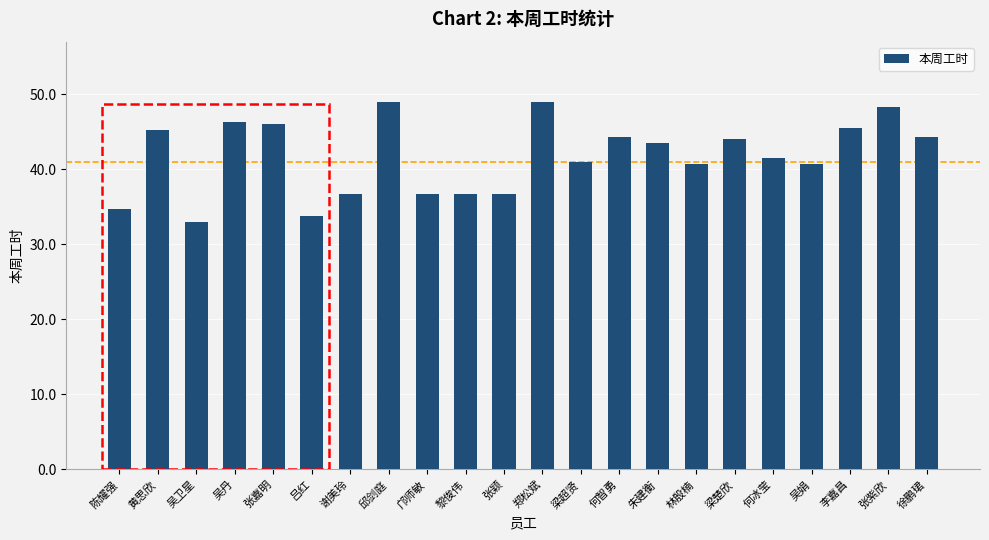

True or false: the data shows 46.2 at 吴丹.

True